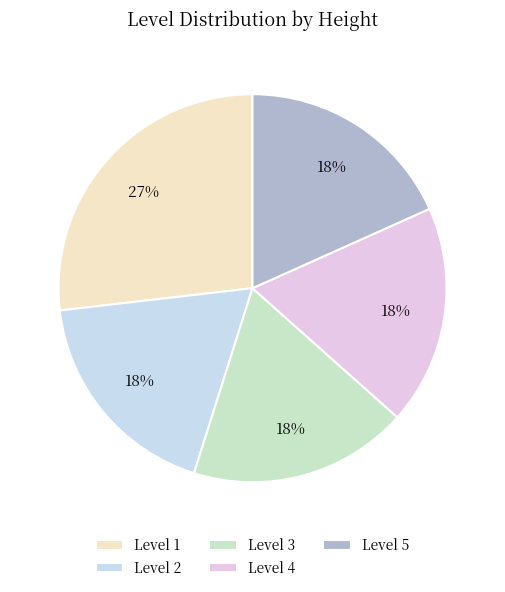

Is there a majority slice in this chart?

No